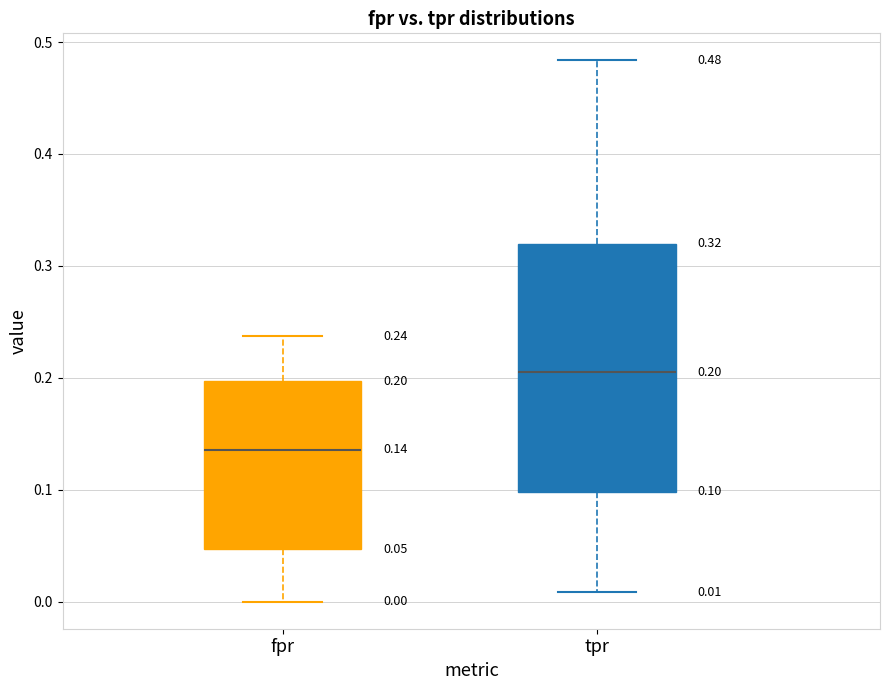

Which box's median line is the lowest?

fpr